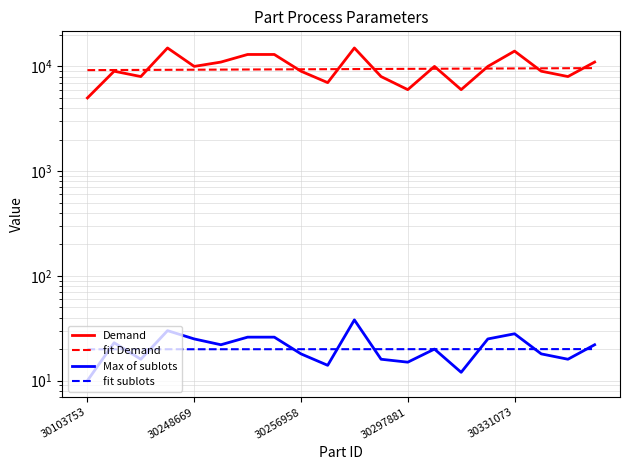

Is this an area chart (filled region under the line)?

No